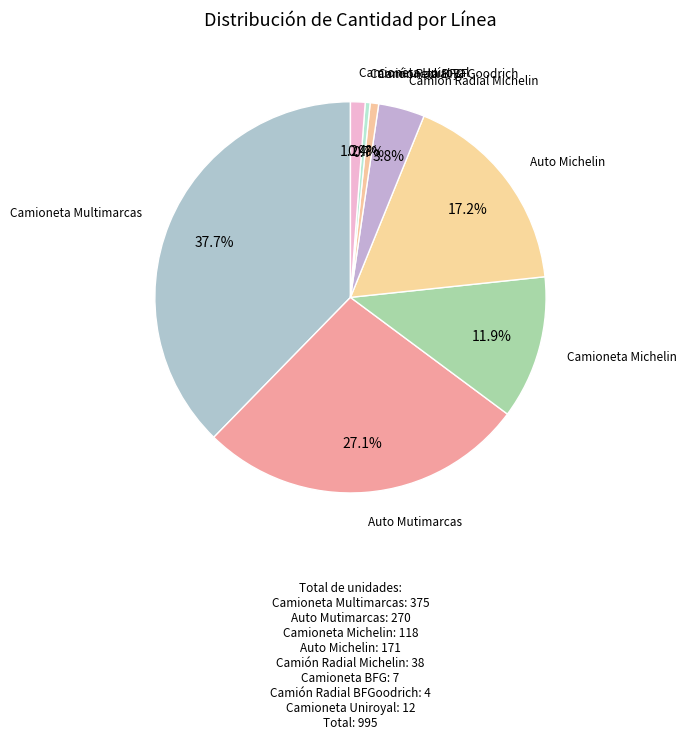

Count the number of slices in the pie.

8